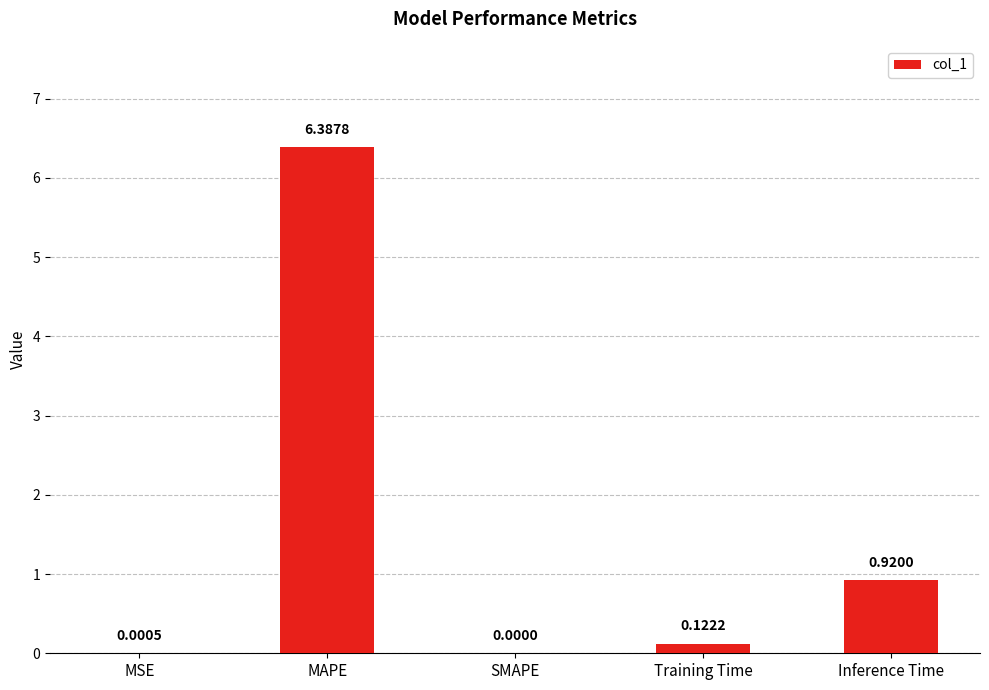

Between Inference Time and SMAPE, which is larger?

Inference Time